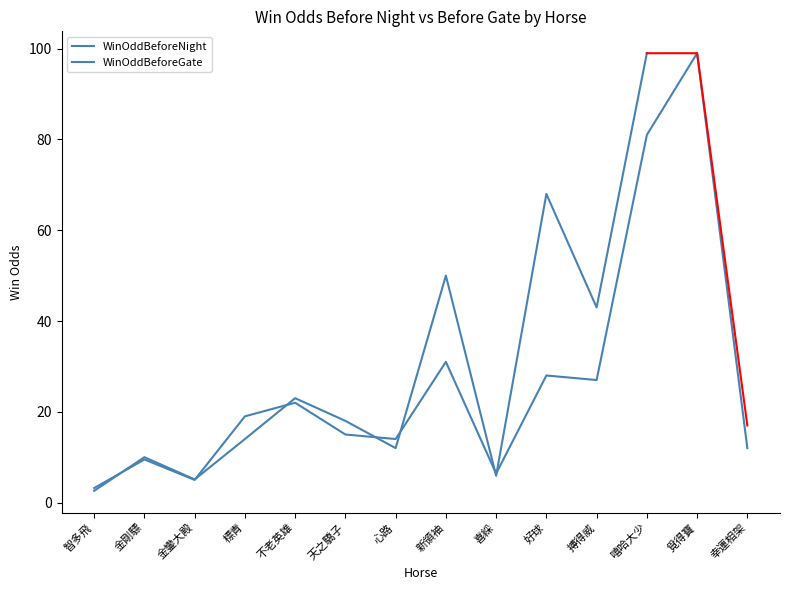

How many points are higher than both their immediate neighbors (excluding endpoints)?

5